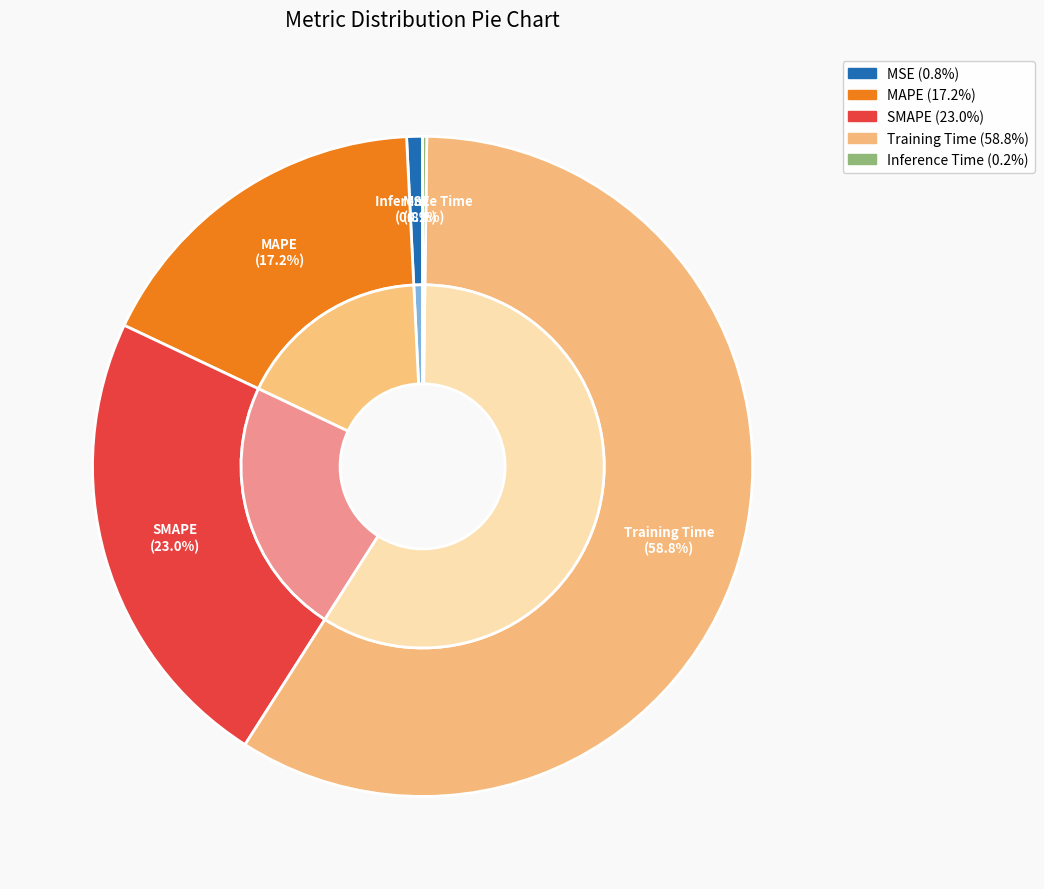

True or false: SMAPE accounts for 23% of the total.

True